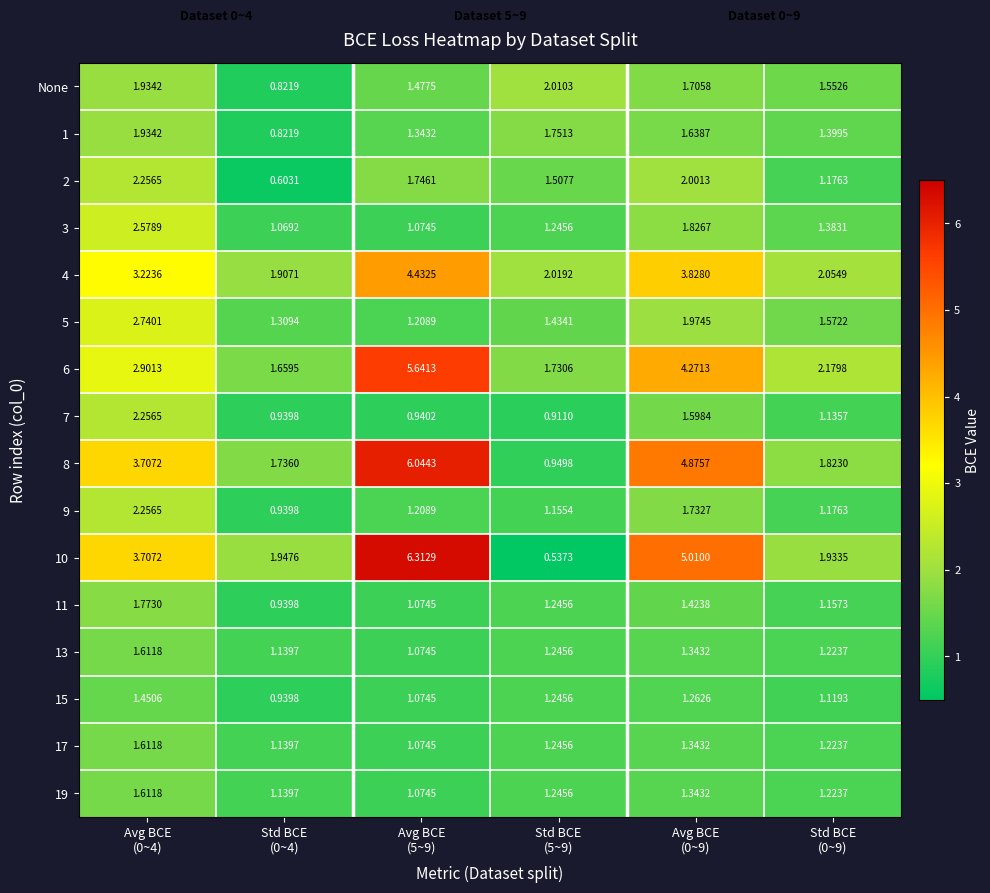

What is the total value across all series at Std BCE
(5~9)?

21.5